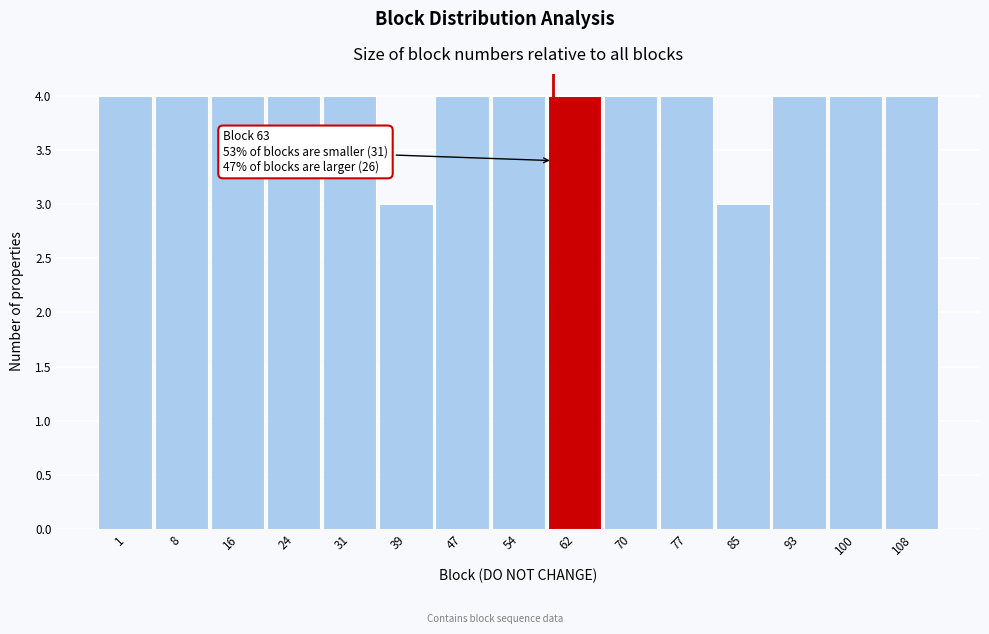

Reading right to left, extract all data points from this chart.

4	4	4	3	4	4	4	4	4	3	4	4	4	4	4